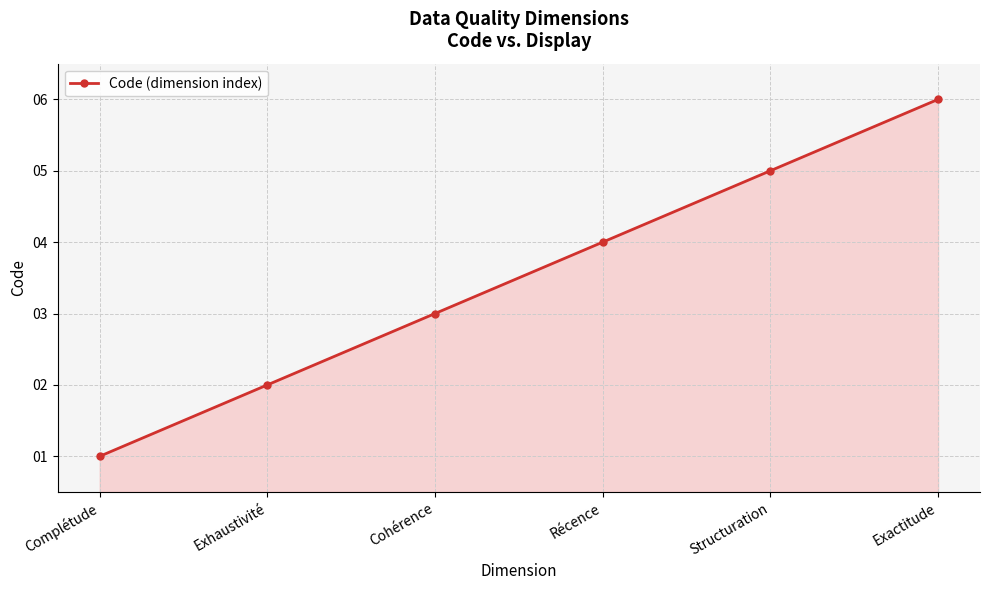

Which label corresponds to the smallest value in the chart?

Complétude